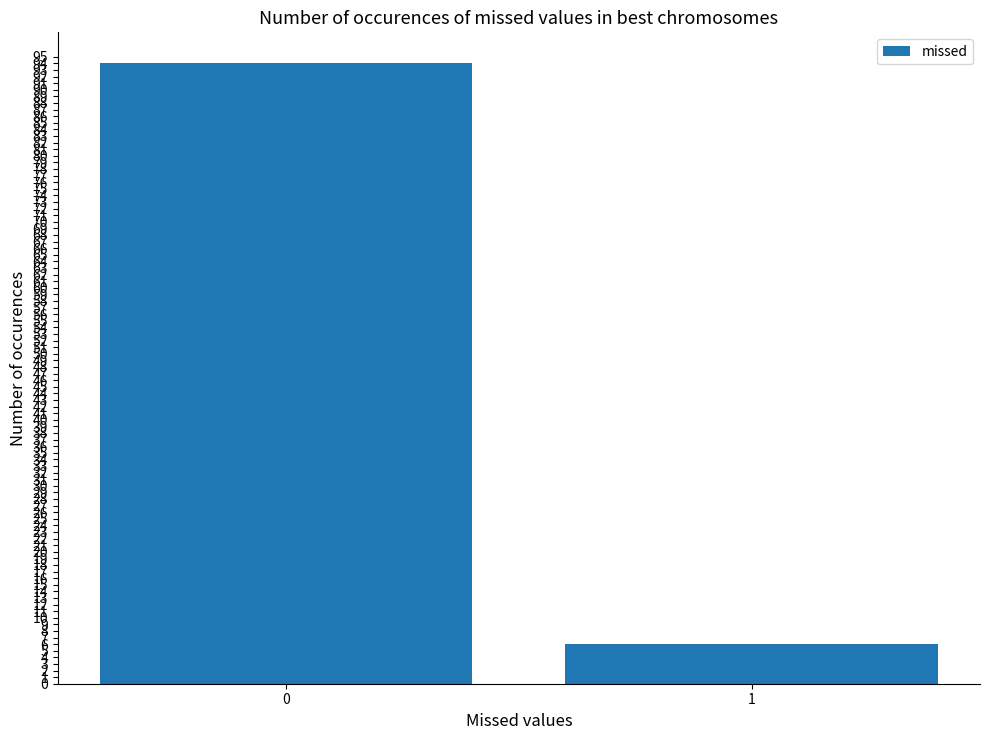

Read the value at 0.

94